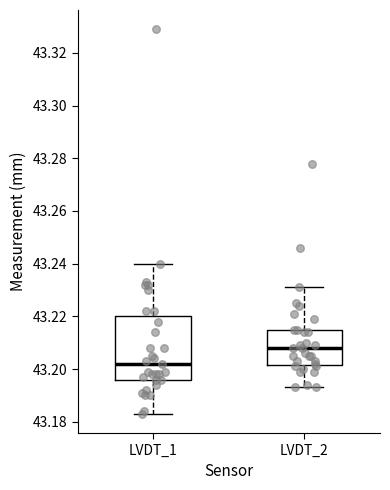

Reading left to right, read every box against the y-axis: the position of its median line, the range the box covers, and the ends of its whiskers. The values are not printed on the chart, so give them approximately, as read against the axis.

LVDT_1: median 43.202, box 43.196 to 43.220, whiskers 43.184 to 43.240
LVDT_2: median 43.208, box 43.202 to 43.216, whiskers 43.194 to 43.232